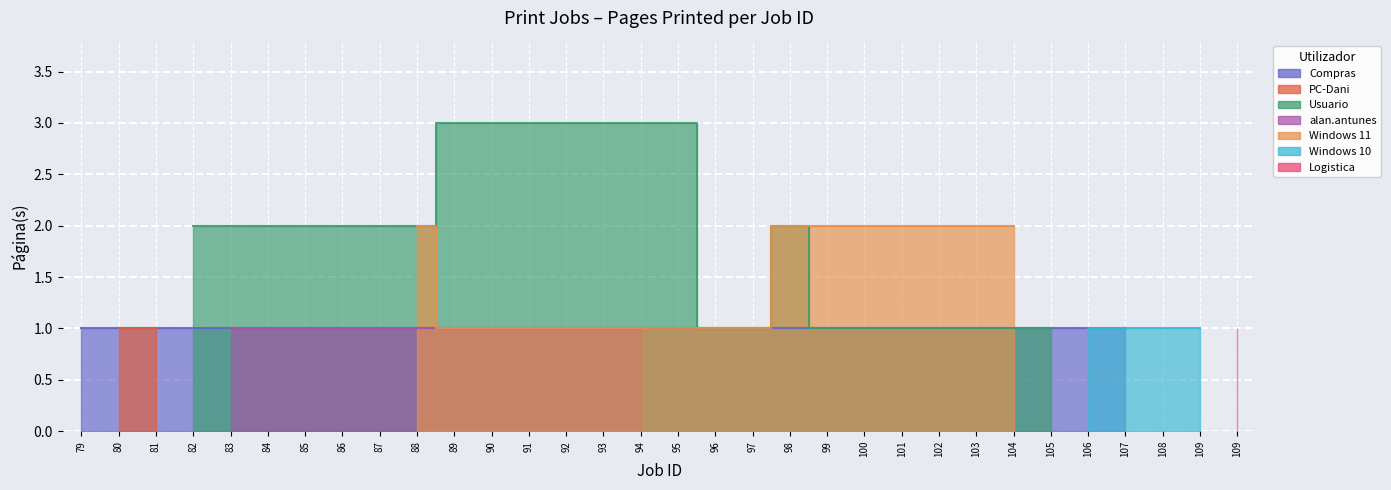

Is it true that the value at 90 is 1?

False